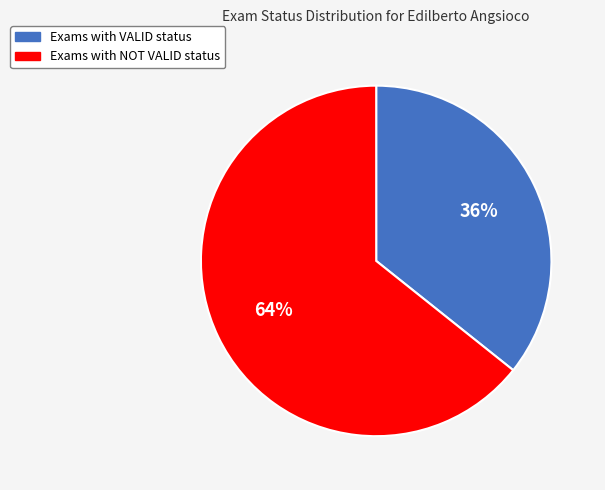

Is there any slice that represents more than half of the pie?

Yes